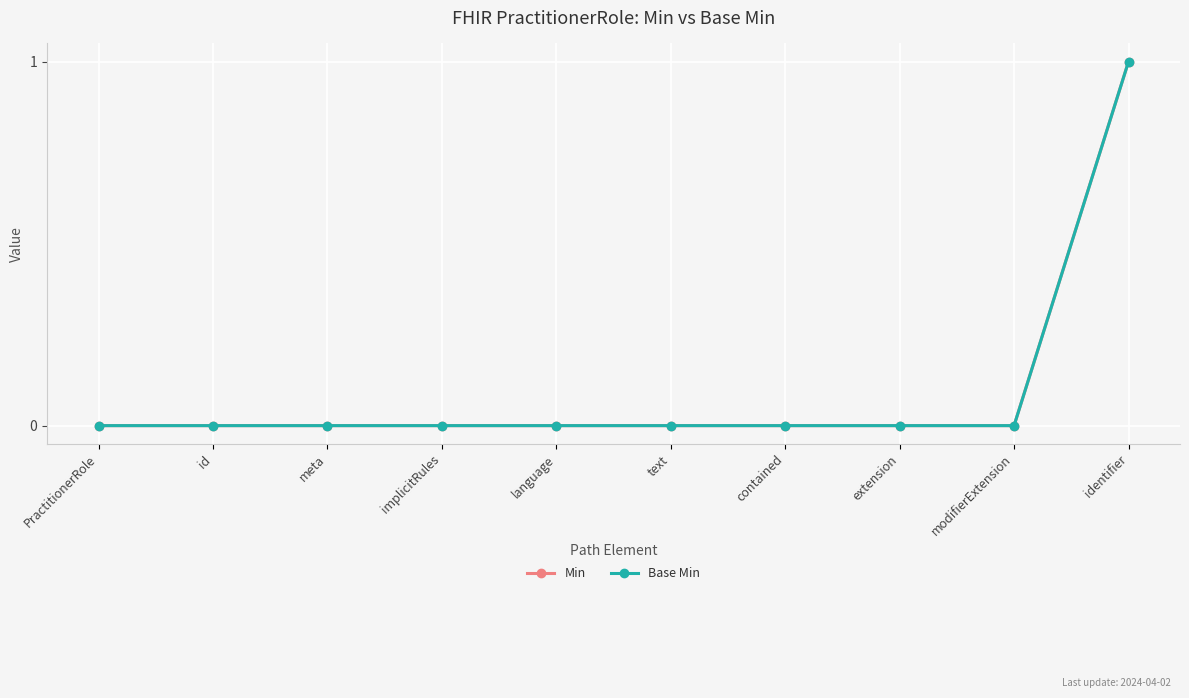

Which series has the widest spread of values?

Min